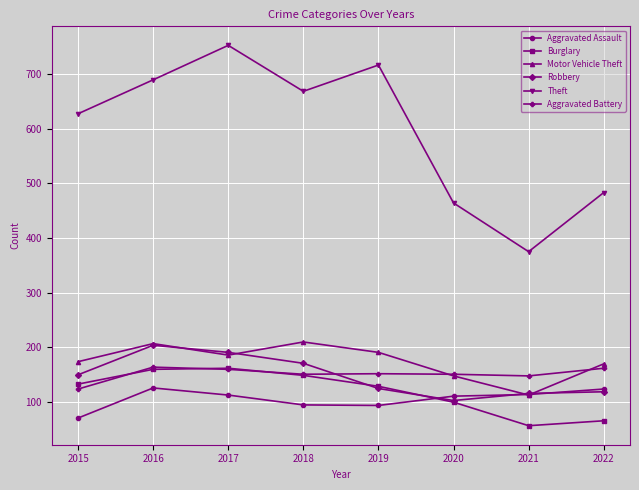

What is the difference between the Theft values at 2020 and 2022?

19